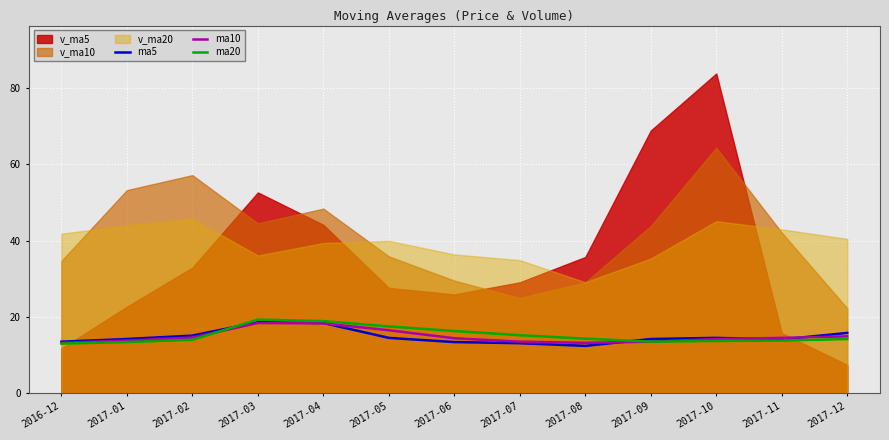

Where is the first local minimum for ma5?

2017-08